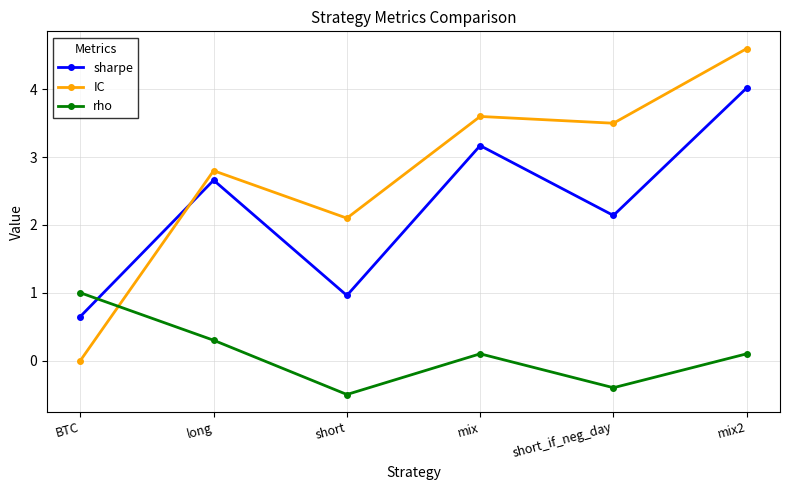

Where does the sharpe series first go above 2?

long